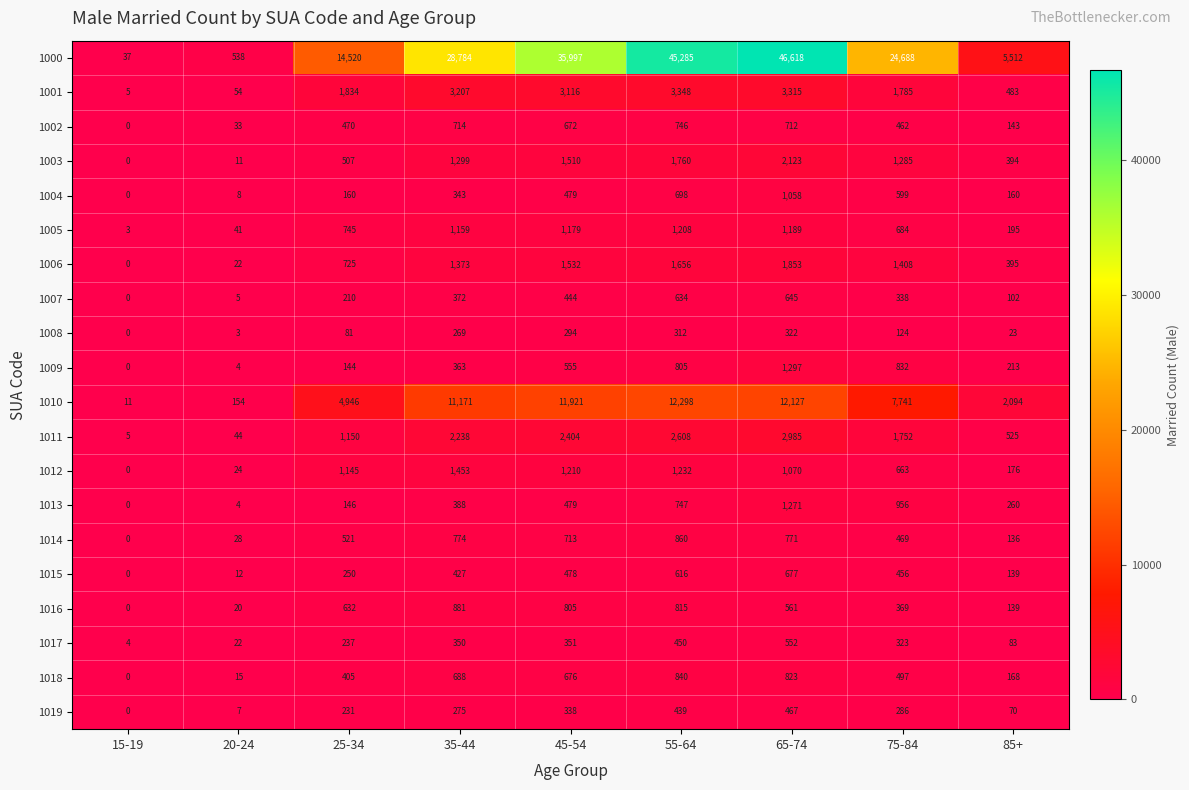

What is the sum of all 1012 values?

6973